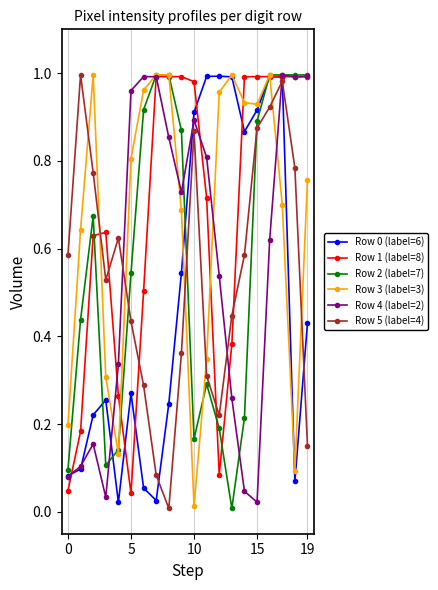

True or false: Row 5 (label=4) has more than 2 interior local peaks.

True